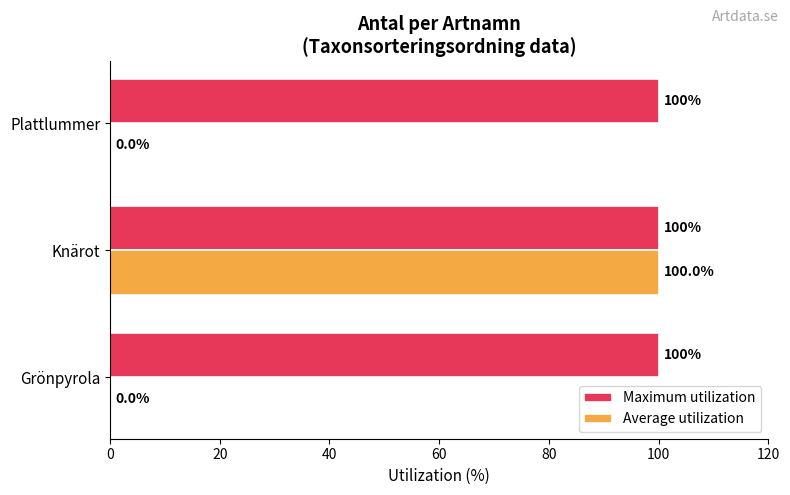

The value of Maximum utilization at Grönpyrola is 171. True or false?

False